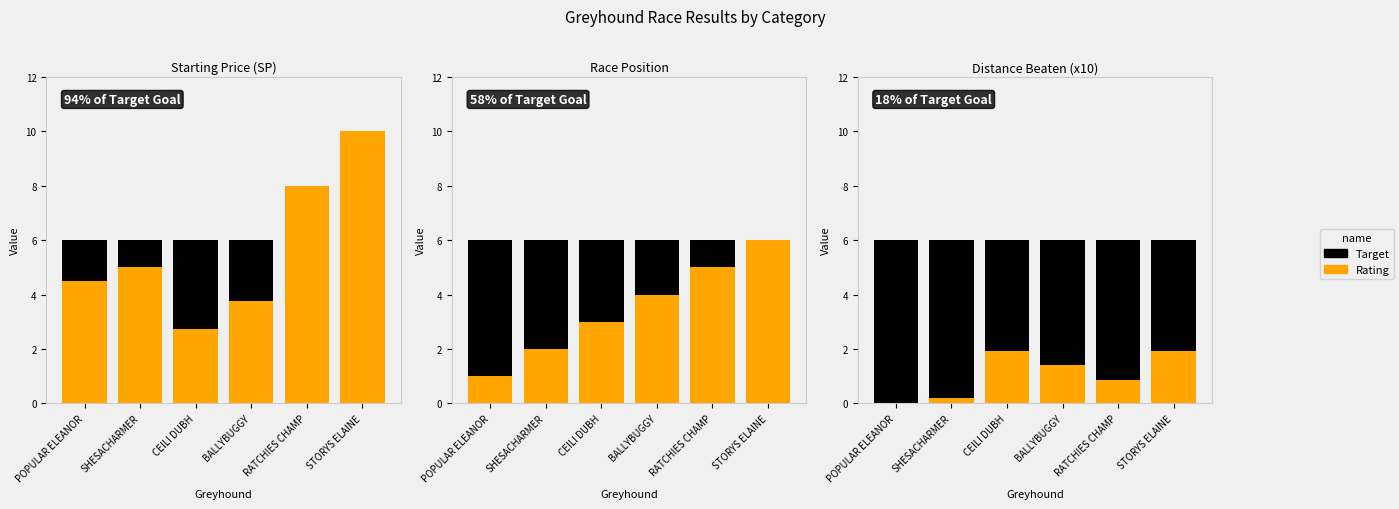

List the series in order of their overall mean, lowest first.

Rating, Target